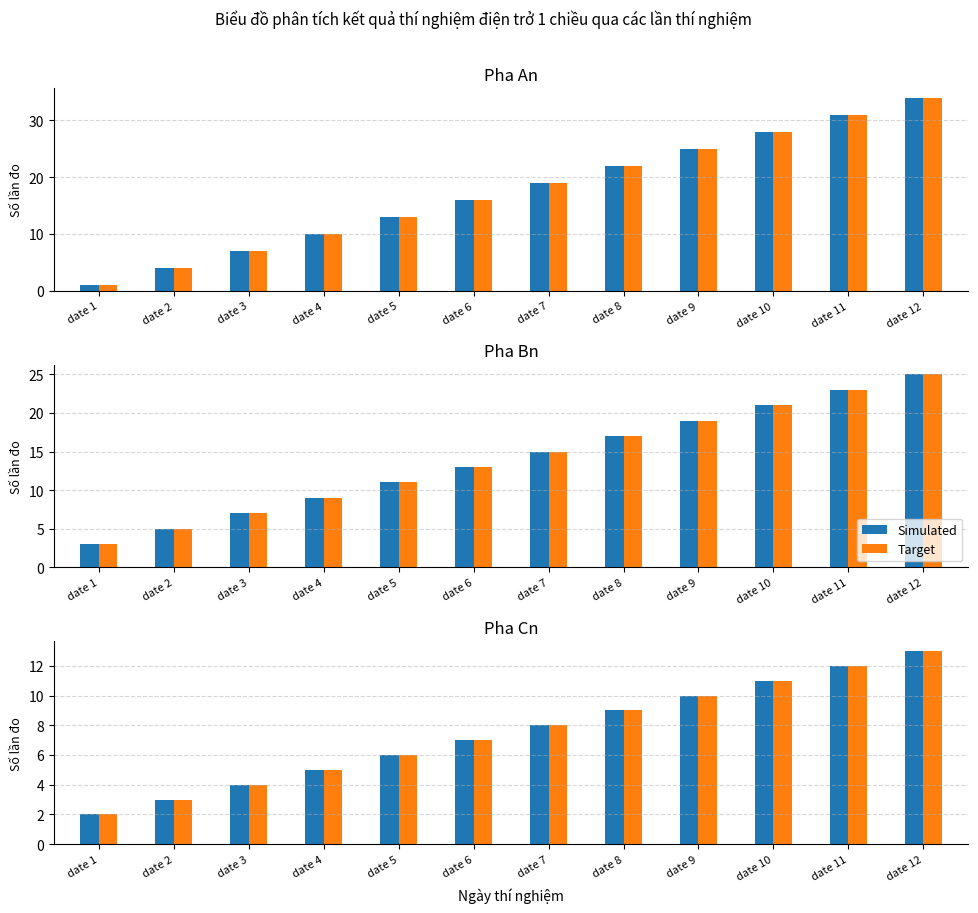

Where does the Simulated series first go above 8?

date 8